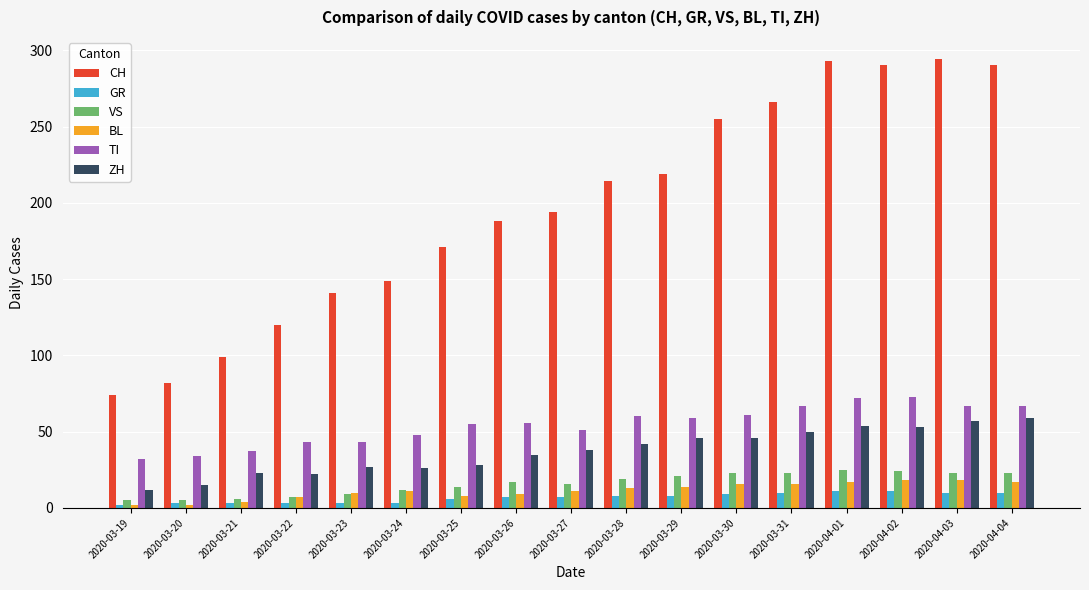

How many values in the TI series are below 56?

8